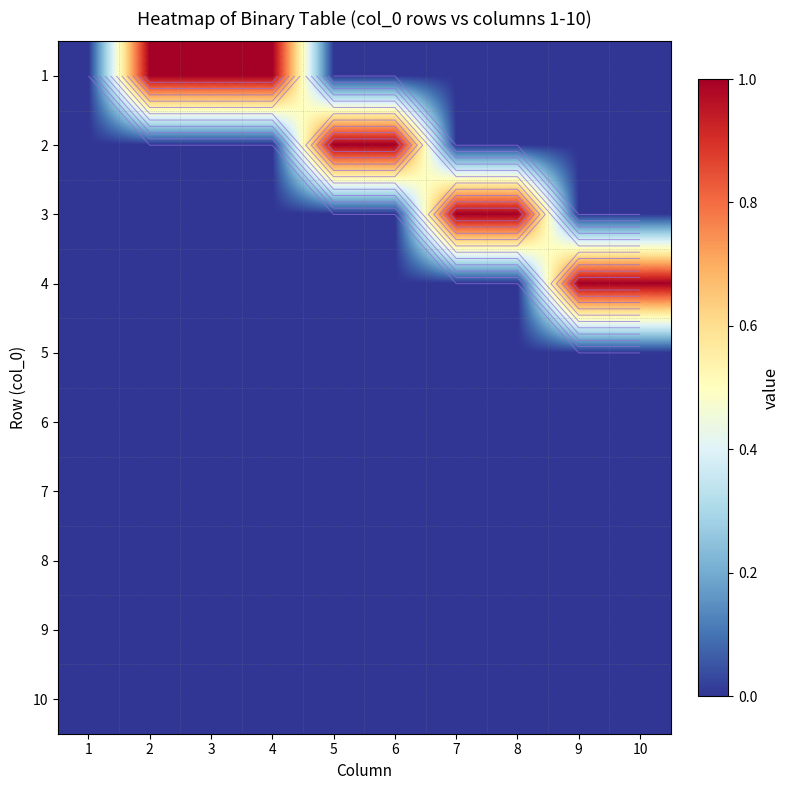

Which category has the lowest value across all series?

1